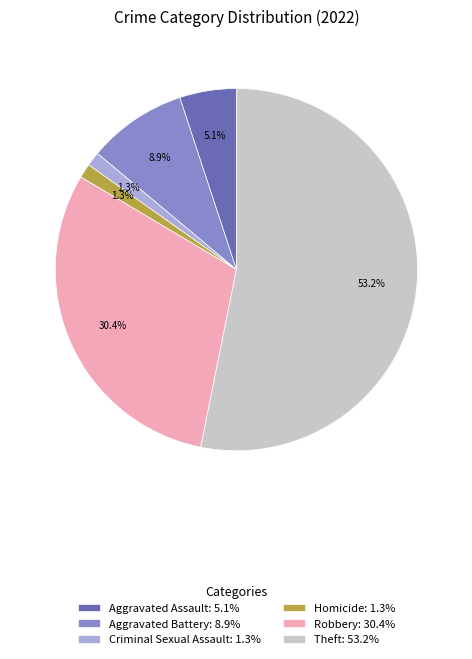

What is the ratio of the value at Robbery: 30.4% to the value at Aggravated Battery: 8.9%?

3.4